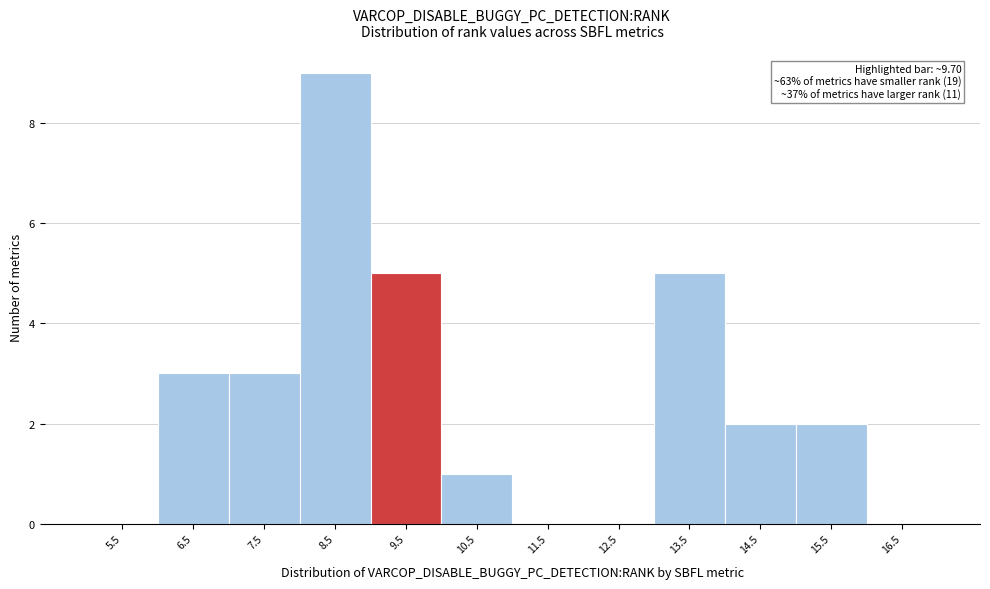

Reading left to right, what are all the values shown in this chart?

5.5=0	6.5=3	7.5=3	8.5=9	9.5=5	10.5=1	11.5=0	12.5=0	13.5=5	14.5=2	15.5=2	16.5=0